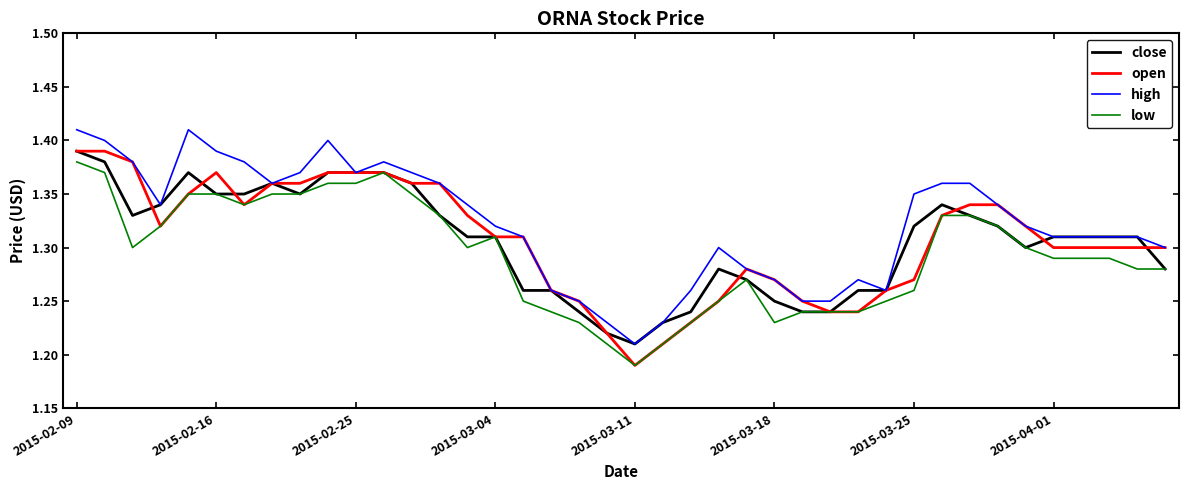

True or false: low and high cross at least once.

False